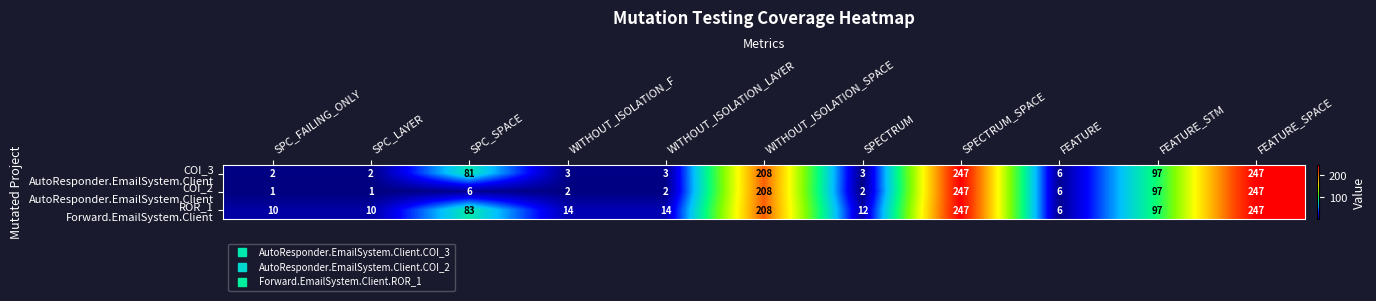

What is the total value across all series at FEATURE?

18